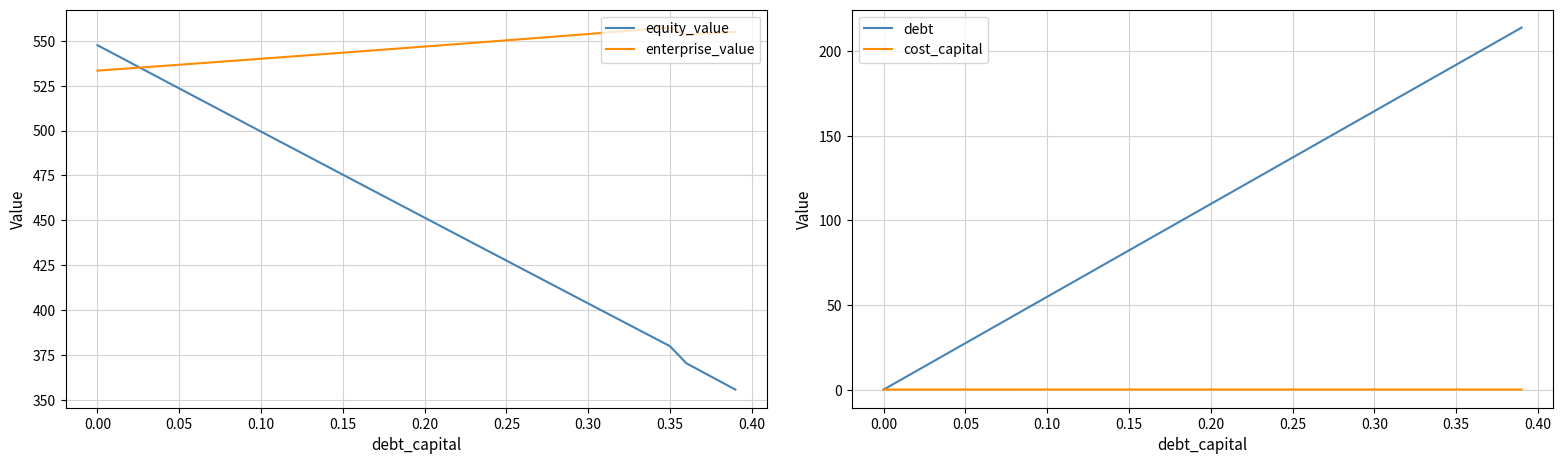

What is the highest value of the equity_value series?

547.6